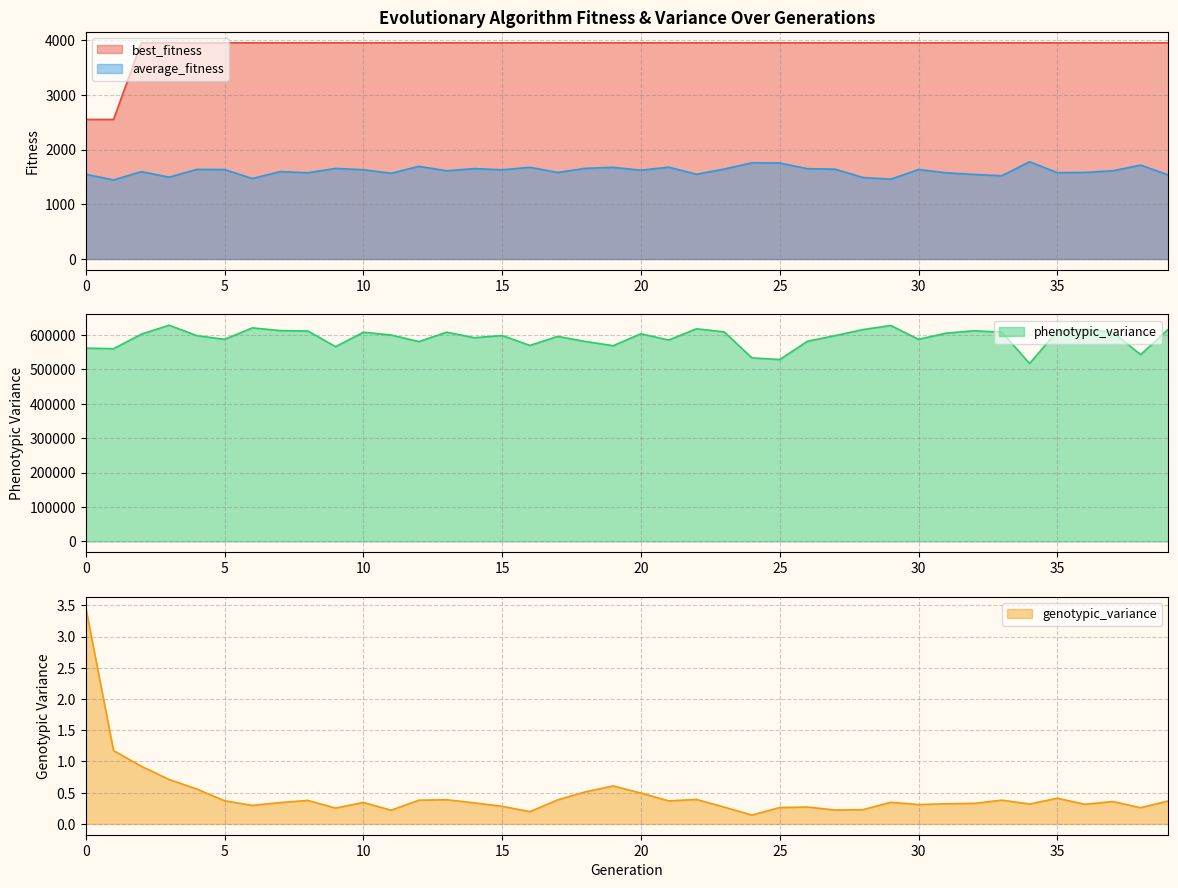

List the series in order of their peak value, lowest first.

genotypic_variance, average_fitness, best_fitness, phenotypic_variance